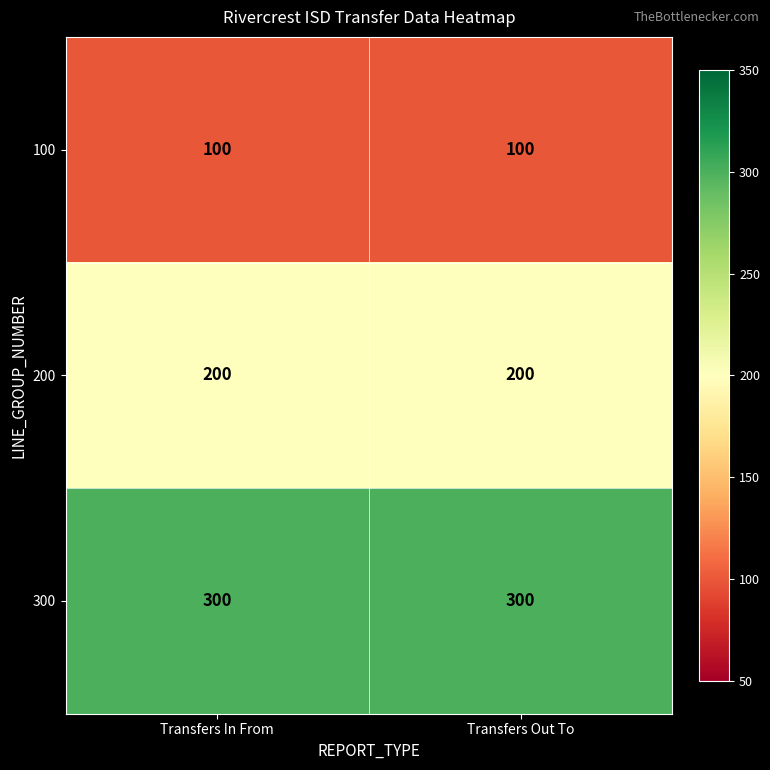

What is the maximum value shown in the chart?

300